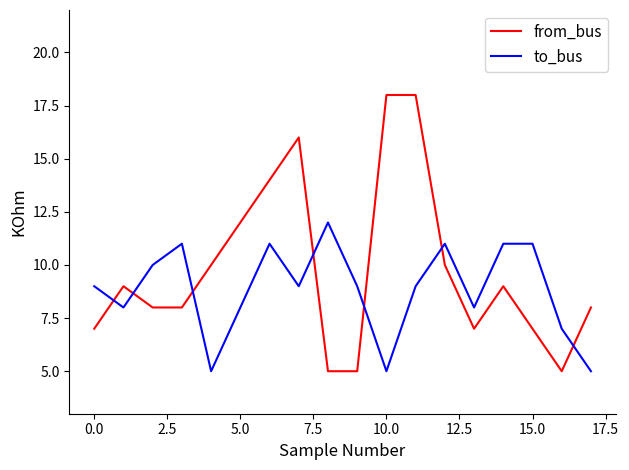

Which series has the largest range (max minus min)?

from_bus